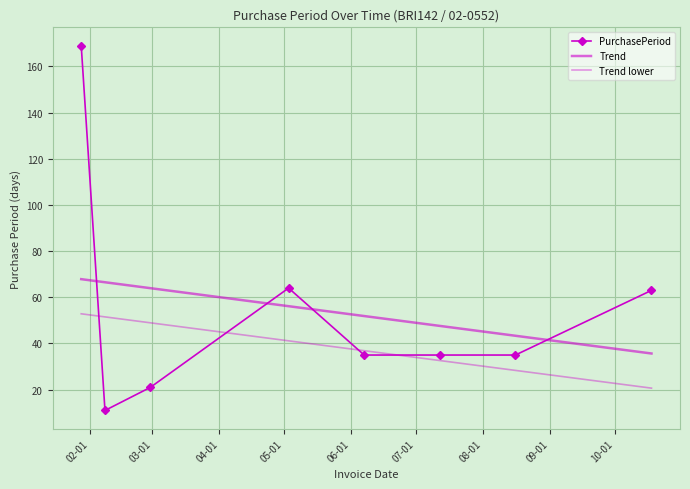

At which category does the chart reach its minimum across all series?

2016-02-08